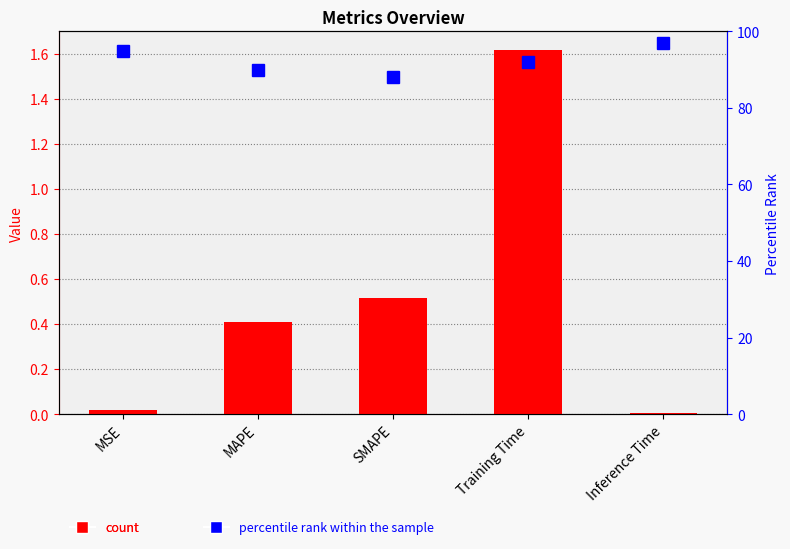

Is it true that col_1 equals 0.0 at Inference Time?

False